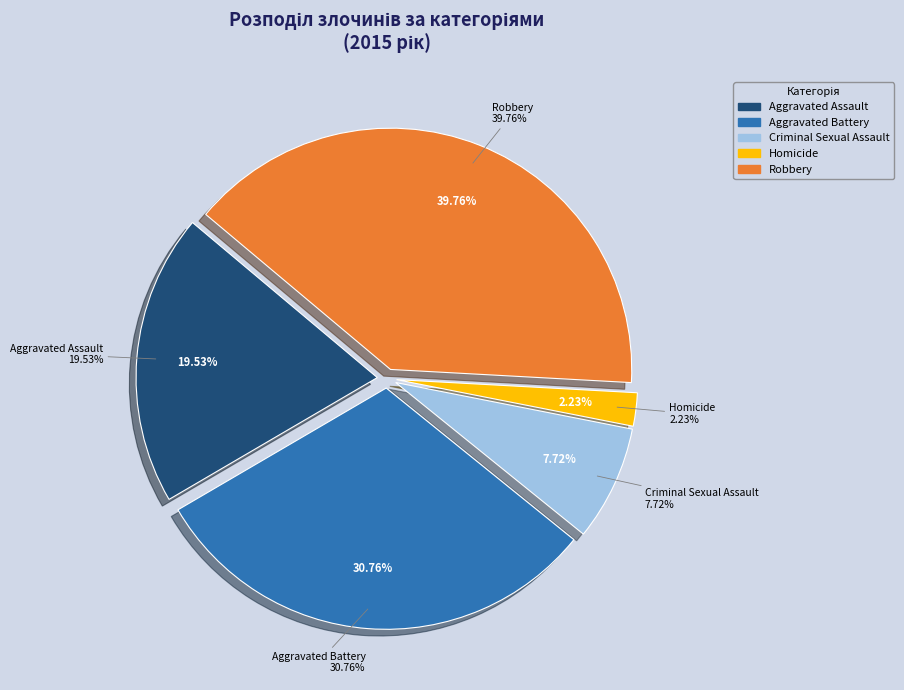

To the nearest percent, what is the difference between the largest and smallest slice percentages?

38%